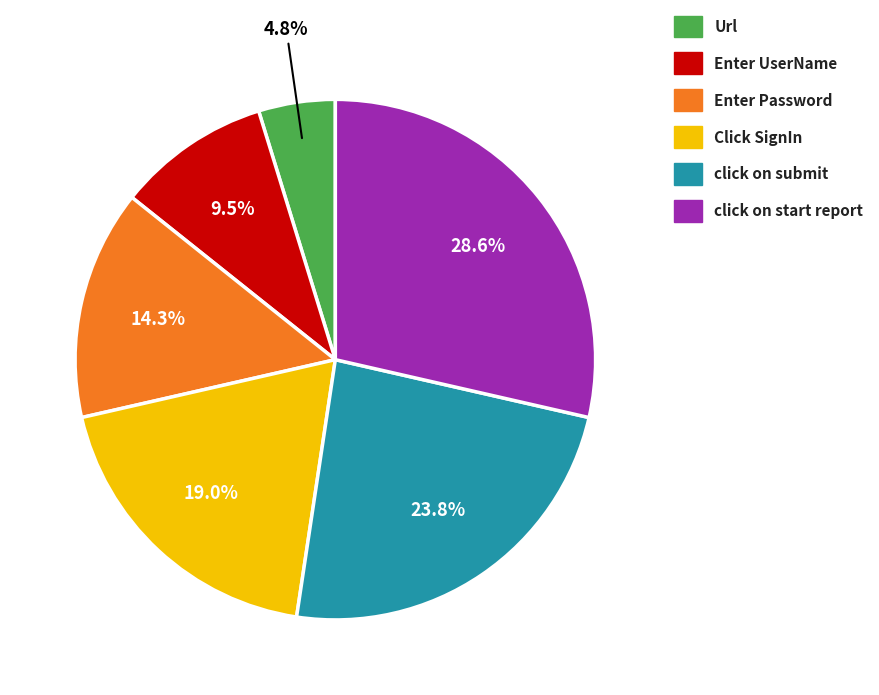

Is it true that Click SignIn is 19% of the pie?

True